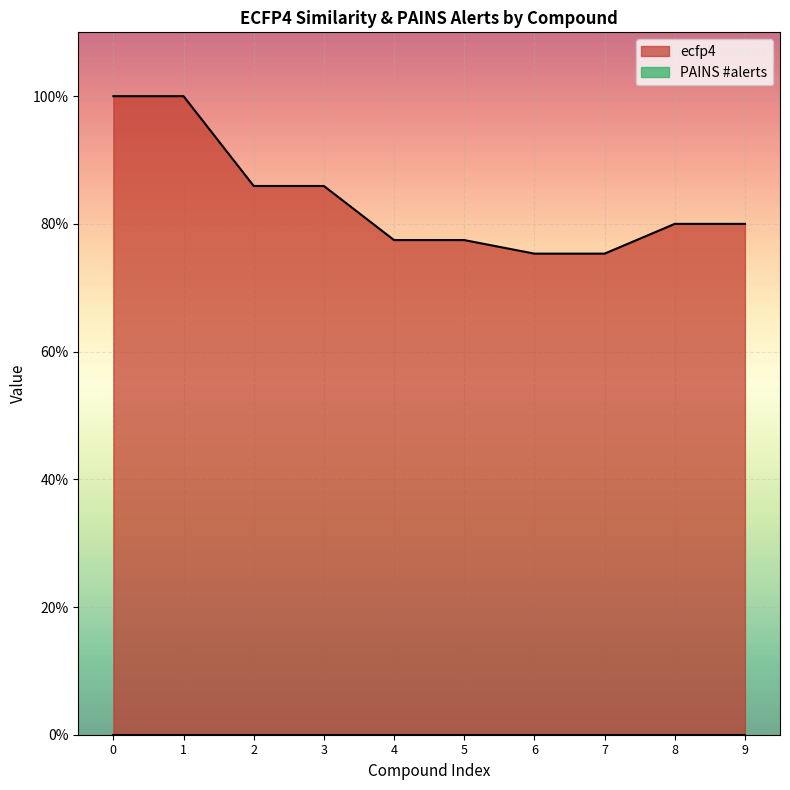

Does the chart display data point markers on the line(s)?

No